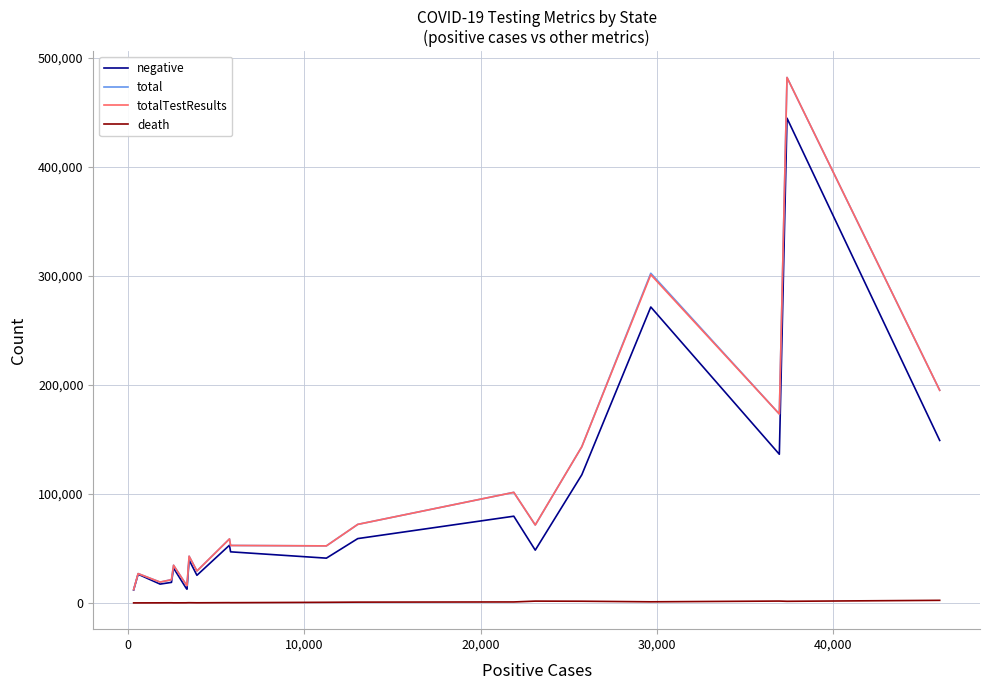

True or false: death and total cross at least once.

False